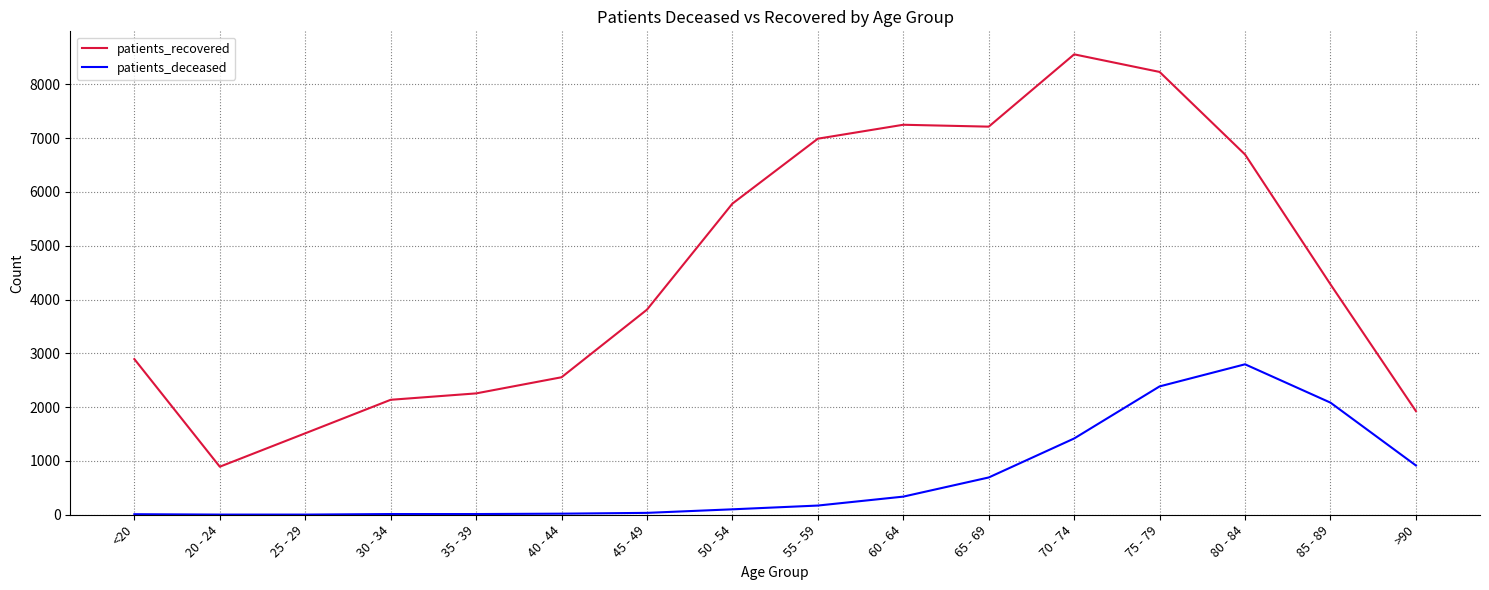

Which series has the largest range (max minus min)?

patients_recovered